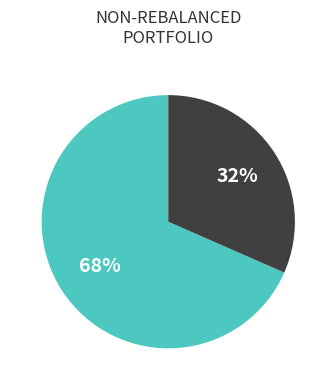

Is there a majority slice in this chart?

Yes